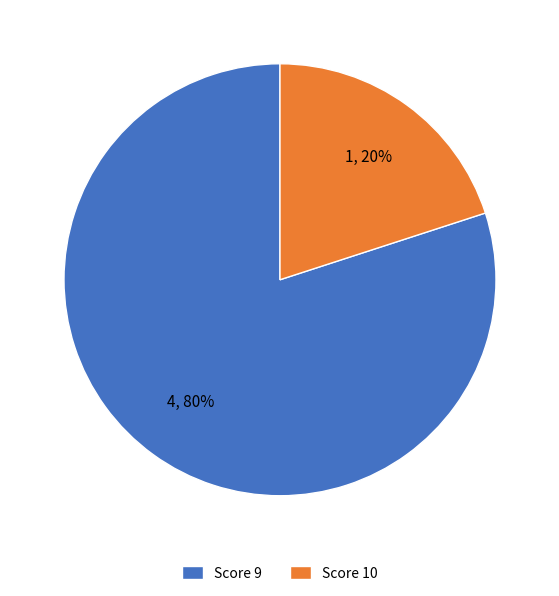

How many slices are in this pie chart?

2